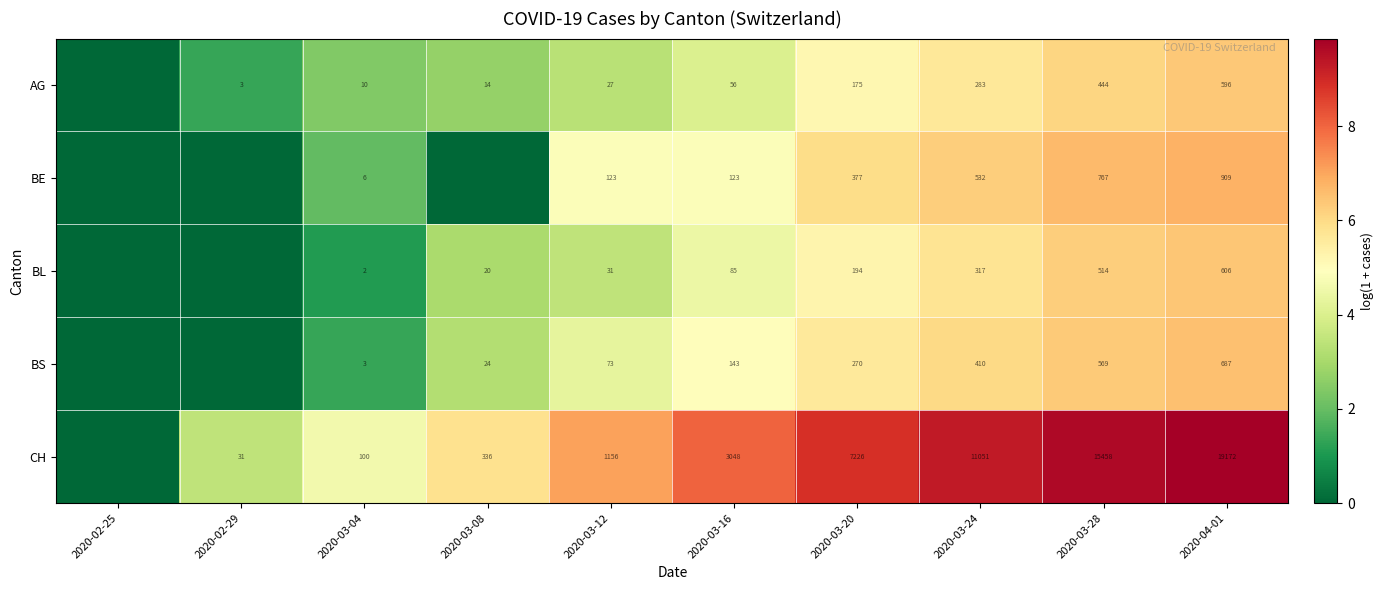

Is it true that CH equals 1156 at 2020-03-12?

True